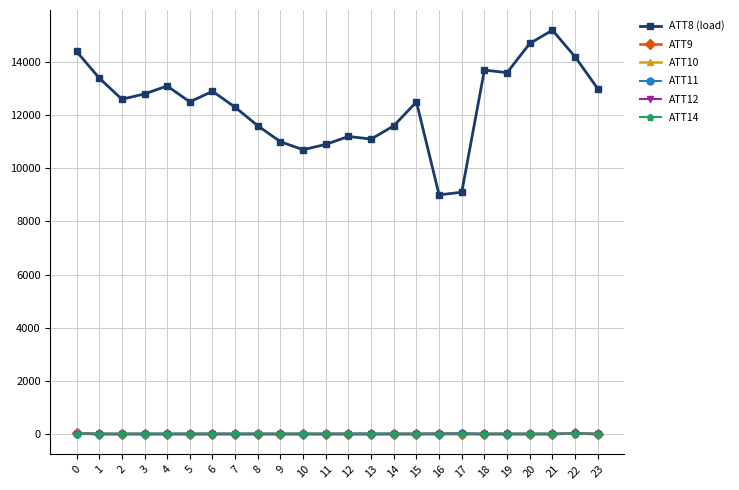

What is the difference between the maximum and minimum values in the ATT8 (load) series?

6200.0